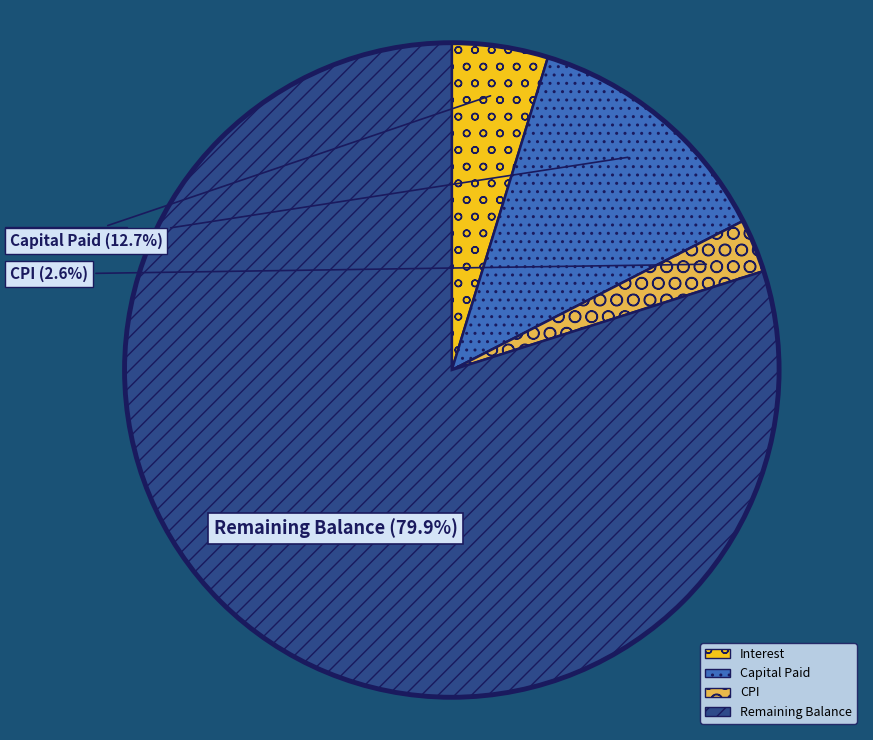

Is there a majority slice in this chart?

Yes